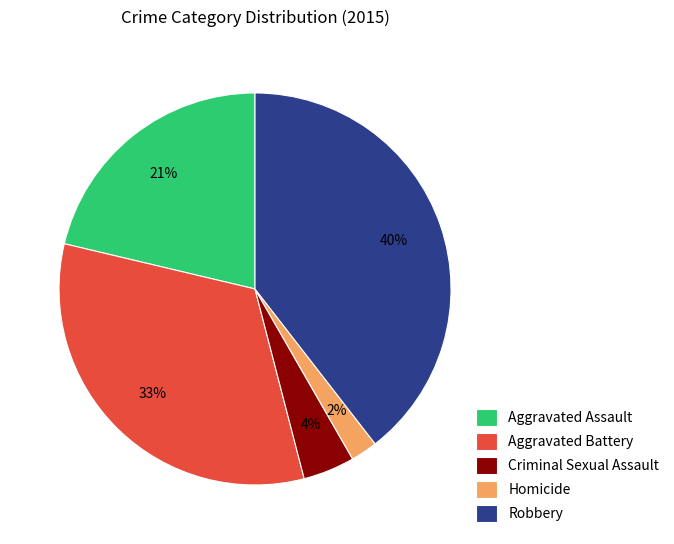

What percentage is the Criminal Sexual Assault slice, to the nearest percent?

4%